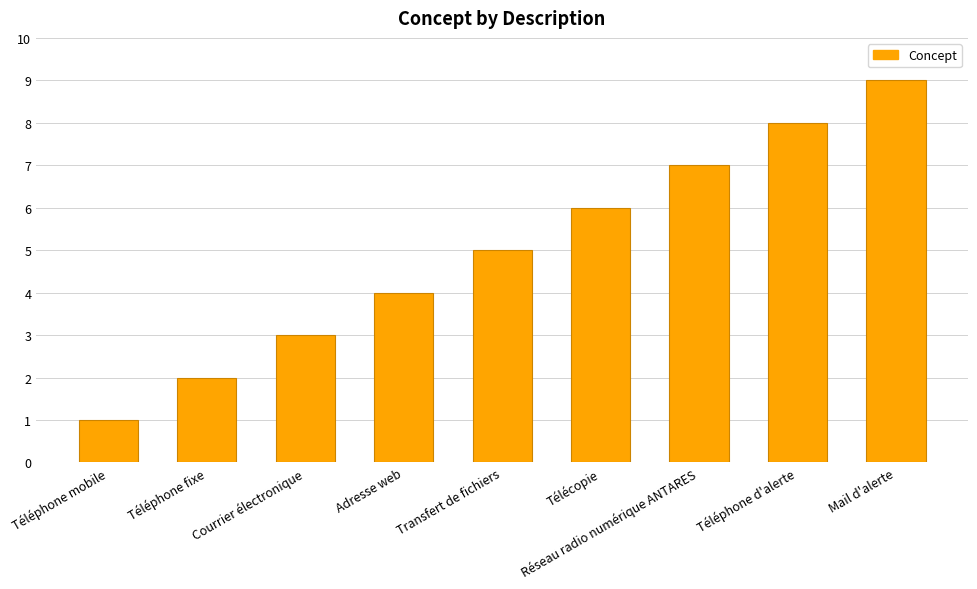

What is the label of the 4th bar from the left?

Adresse web